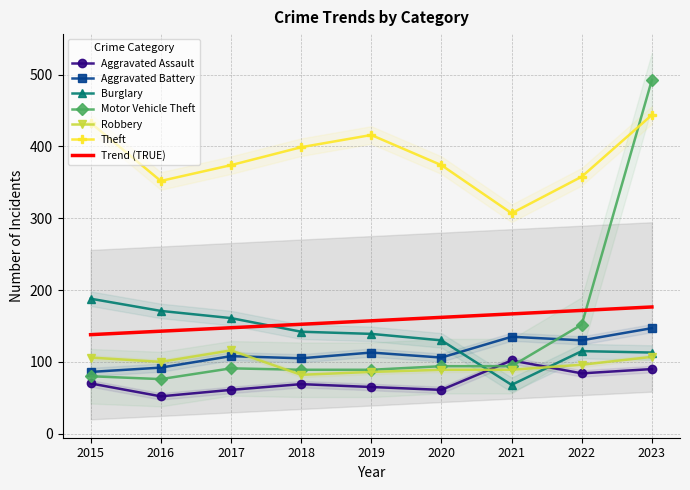

Which series has the largest total across all categories?

Theft